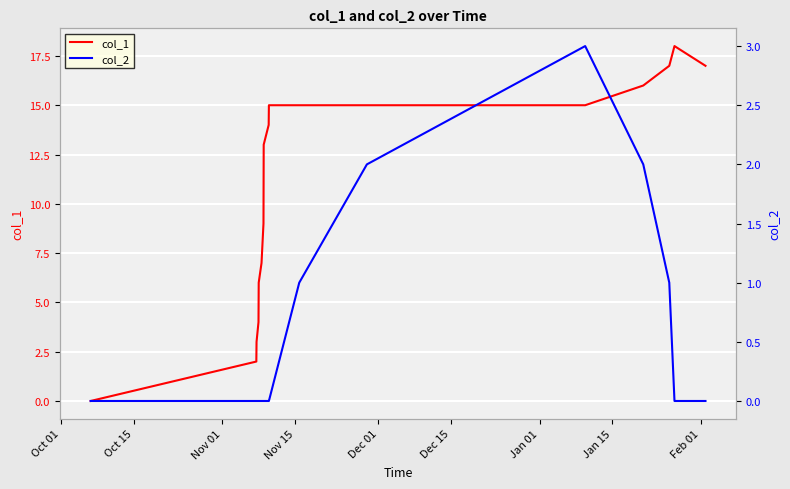

What is the difference between the maximum and second lowest values in the col_2 series?

3